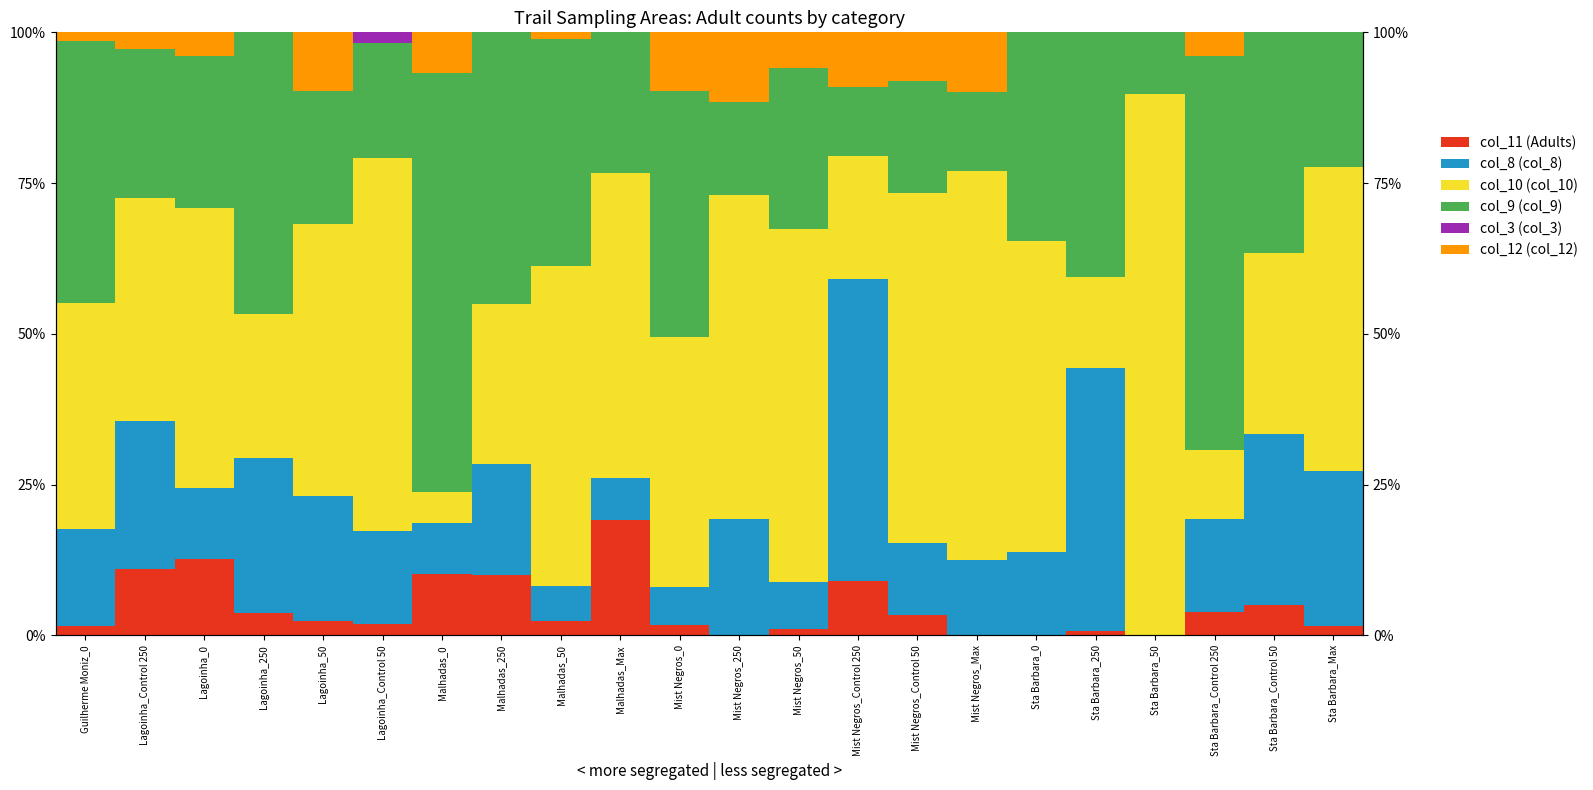

Reading left to right, what are all the values shown in this chart?

col_11 (Adults): Guilherme Moniz_0=1.5	Lagoinha_Control 250=11.0	Lagoinha_0=12.6	Lagoinha_250=3.7	Lagoinha_50=2.4	Lagoinha_Control 50=1.8	Malhadas_0=10.2	Malhadas_250=10.0	Malhadas_50=2.4	Malhadas_Max=19.2	Mist Negros_0=1.8	Mist Negros_250=0.0	Mist Negros_50=1.0	Mist Negros_Control 250=9.1	Mist Negros_Control 50=3.3	Mist Negros_Max=0.0	Sta Barbara_0=0.0	Sta Barbara_250=0.8	Sta Barbara_50=0.0	Sta Barbara_Control 250=3.8	Sta Barbara_Control 50=5.0	Sta Barbara_Max=1.6
col_8 (col_8): Guilherme Moniz_0=16.2	Lagoinha_Control 250=24.7	Lagoinha_0=11.8	Lagoinha_250=25.7	Lagoinha_50=20.7	Lagoinha_Control 50=15.5	Malhadas_0=8.5	Malhadas_250=18.3	Malhadas_50=5.9	Malhadas_Max=6.8	Mist Negros_0=6.2	Mist Negros_250=19.2	Mist Negros_50=7.9	Mist Negros_Control 250=50.0	Mist Negros_Control 50=12.0	Mist Negros_Max=12.4	Sta Barbara_0=13.9	Sta Barbara_250=43.6	Sta Barbara_50=0.0	Sta Barbara_Control 250=15.4	Sta Barbara_Control 50=28.3	Sta Barbara_Max=25.6
col_10 (col_10): Guilherme Moniz_0=37.5	Lagoinha_Control 250=37.0	Lagoinha_0=46.5	Lagoinha_250=23.9	Lagoinha_50=45.1	Lagoinha_Control 50=61.8	Malhadas_0=5.1	Malhadas_250=26.7	Malhadas_50=52.9	Malhadas_Max=50.7	Mist Negros_0=41.6	Mist Negros_250=53.8	Mist Negros_50=58.4	Mist Negros_Control 250=20.5	Mist Negros_Control 50=58.0	Mist Negros_Max=64.6	Sta Barbara_0=51.5	Sta Barbara_250=15.0	Sta Barbara_50=89.8	Sta Barbara_Control 250=11.5	Sta Barbara_Control 50=30.0	Sta Barbara_Max=50.4
col_9 (col_9): Guilherme Moniz_0=43.4	Lagoinha_Control 250=24.7	Lagoinha_0=25.2	Lagoinha_250=46.8	Lagoinha_50=22.0	Lagoinha_Control 50=19.1	Malhadas_0=69.5	Malhadas_250=45.0	Malhadas_50=37.6	Malhadas_Max=23.3	Mist Negros_0=40.7	Mist Negros_250=15.4	Mist Negros_50=26.7	Mist Negros_Control 250=11.4	Mist Negros_Control 50=18.7	Mist Negros_Max=13.0	Sta Barbara_0=34.7	Sta Barbara_250=40.6	Sta Barbara_50=10.2	Sta Barbara_Control 250=65.4	Sta Barbara_Control 50=36.7	Sta Barbara_Max=22.4
col_3 (col_3): Guilherme Moniz_0=0.0	Lagoinha_Control 250=0.0	Lagoinha_0=0.0	Lagoinha_250=0.0	Lagoinha_50=0.0	Lagoinha_Control 50=1.8	Malhadas_0=0.0	Malhadas_250=0.0	Malhadas_50=0.0	Malhadas_Max=0.0	Mist Negros_0=0.0	Mist Negros_250=0.0	Mist Negros_50=0.0	Mist Negros_Control 250=0.0	Mist Negros_Control 50=0.0	Mist Negros_Max=0.0	Sta Barbara_0=0.0	Sta Barbara_250=0.0	Sta Barbara_50=0.0	Sta Barbara_Control 250=0.0	Sta Barbara_Control 50=0.0	Sta Barbara_Max=0.0
col_12 (col_12): Guilherme Moniz_0=1.5	Lagoinha_Control 250=2.7	Lagoinha_0=3.9	Lagoinha_250=0.0	Lagoinha_50=9.8	Lagoinha_Control 50=0.0	Malhadas_0=6.8	Malhadas_250=0.0	Malhadas_50=1.2	Malhadas_Max=0.0	Mist Negros_0=9.7	Mist Negros_250=11.5	Mist Negros_50=5.9	Mist Negros_Control 250=9.1	Mist Negros_Control 50=8.0	Mist Negros_Max=9.9	Sta Barbara_0=0.0	Sta Barbara_250=0.0	Sta Barbara_50=0.0	Sta Barbara_Control 250=3.8	Sta Barbara_Control 50=0.0	Sta Barbara_Max=0.0